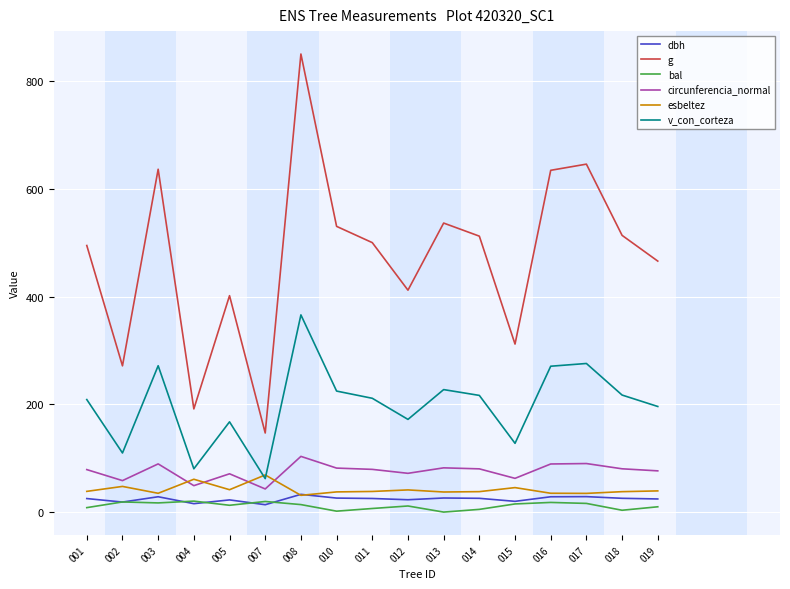

Which series changed the most between 004 and 005?

g